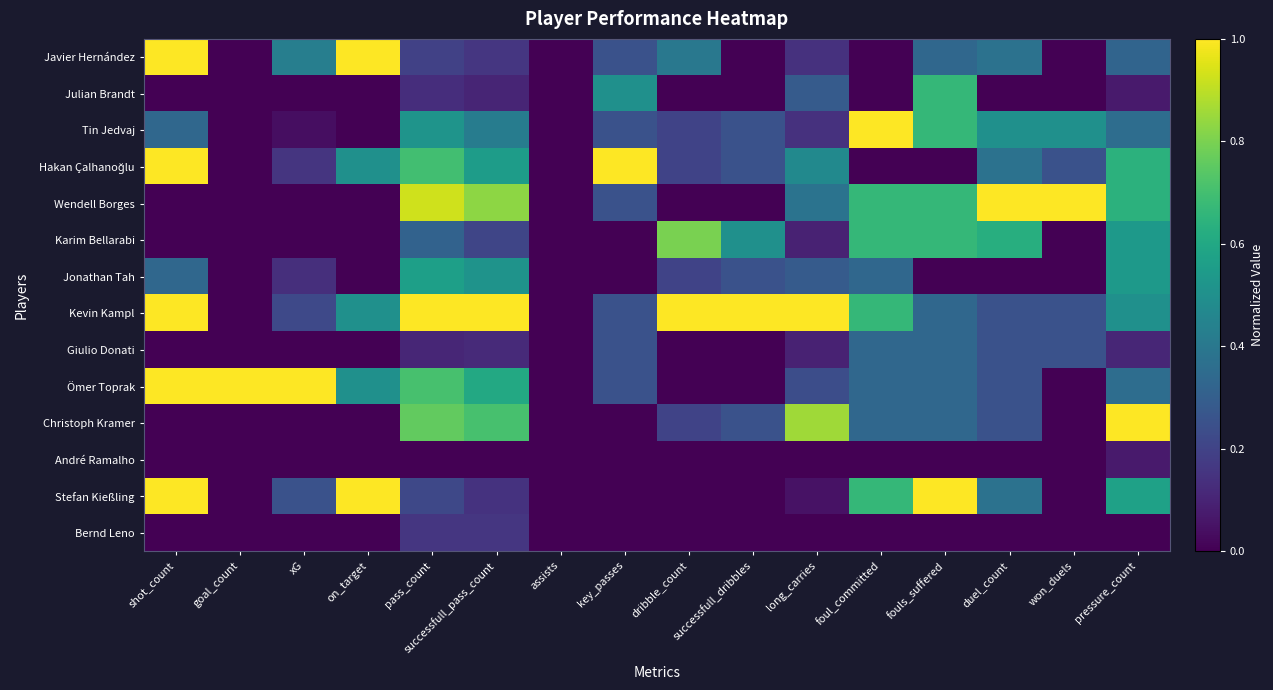

How many distinct data groups are displayed?

14